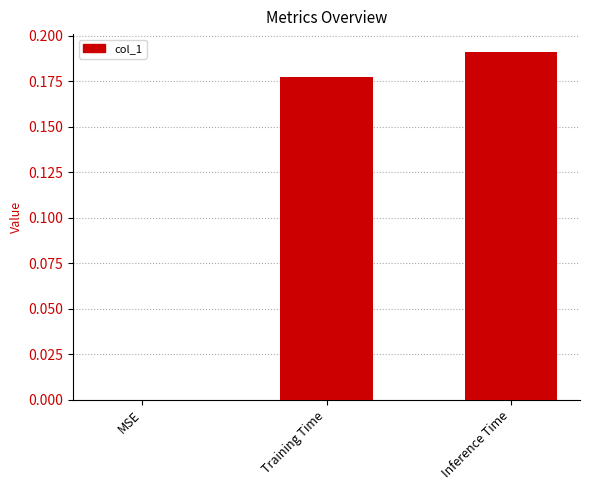

True or false: the data shows 0.1 at Inference Time.

False